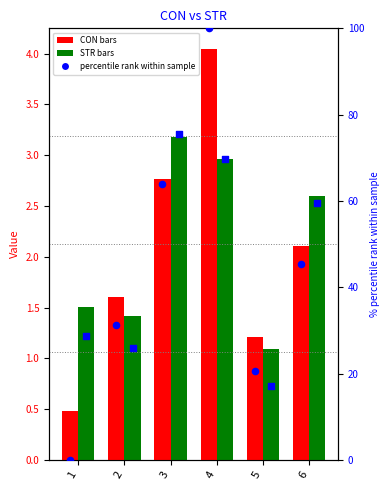

Which series reaches the minimum Y coordinate?

percentile CON